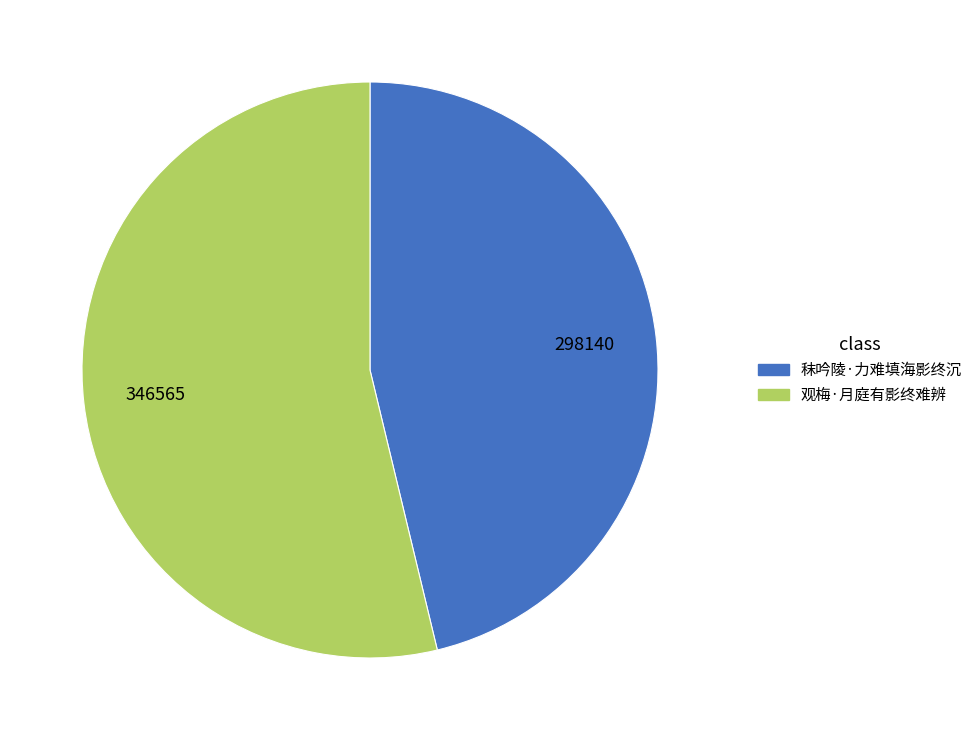

Combined, do 观梅·月庭有影终难辨 and 秣吟陵·力难填海影终沉 account for over 50%?

Yes